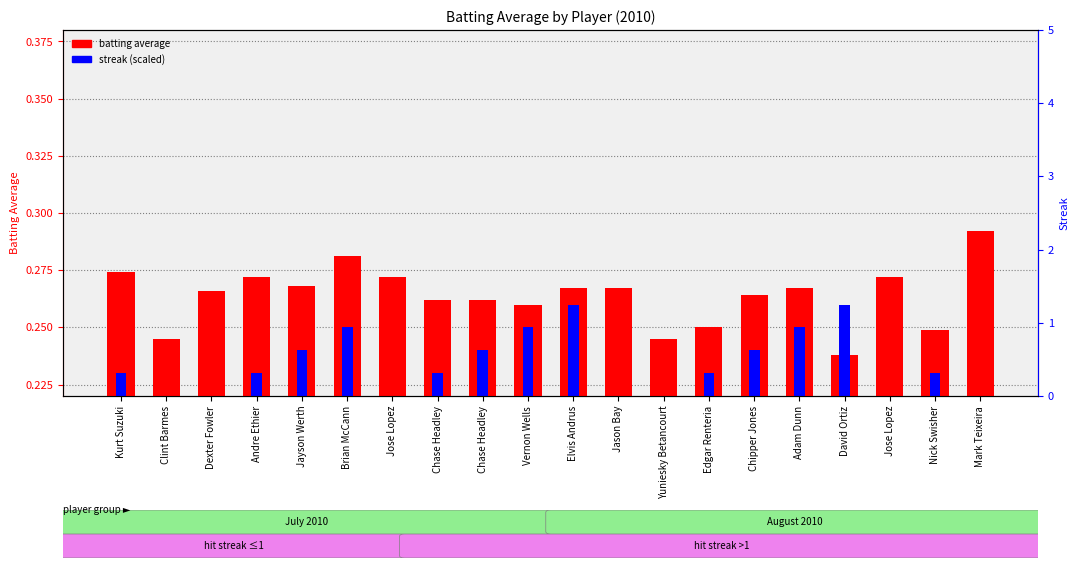

Count the number of data series in this chart.

2